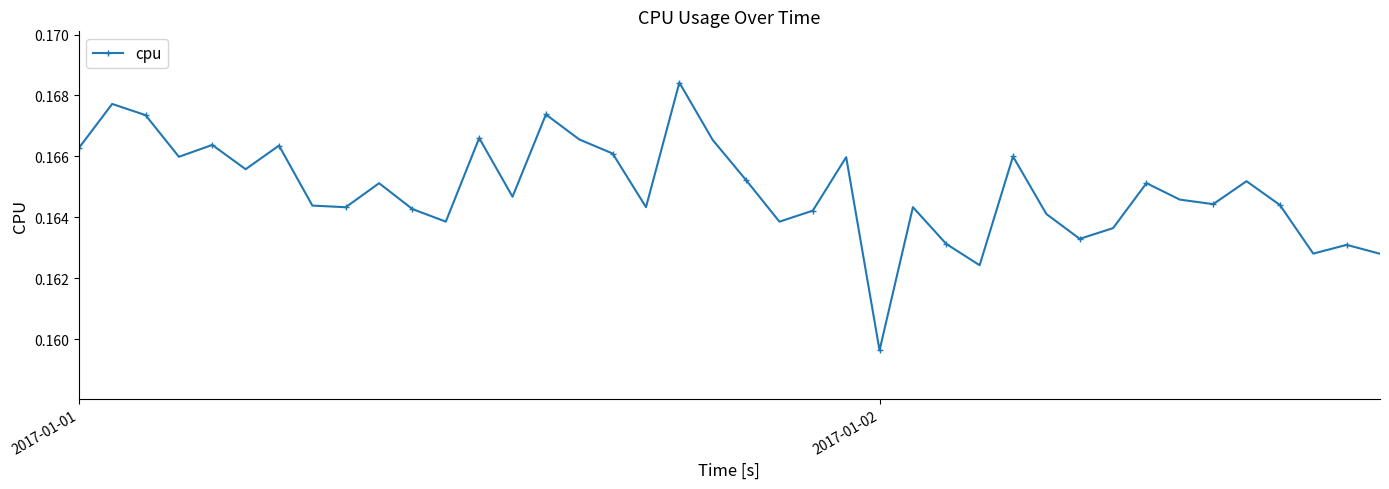

Count the number of categories in the chart.

40